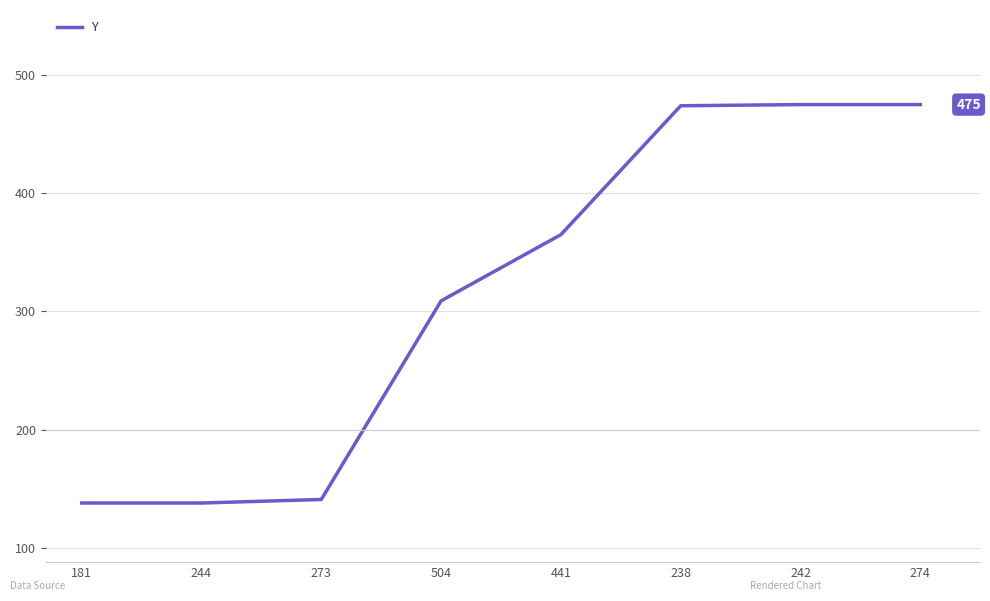

What is the difference between the second highest and minimum values?

337